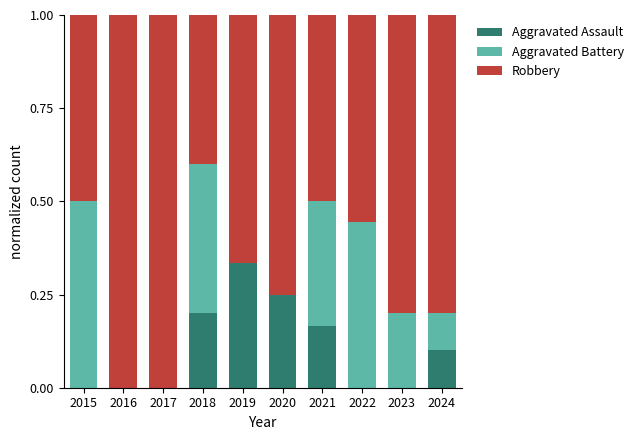

What is the sum of all Aggravated Assault values?

1.1